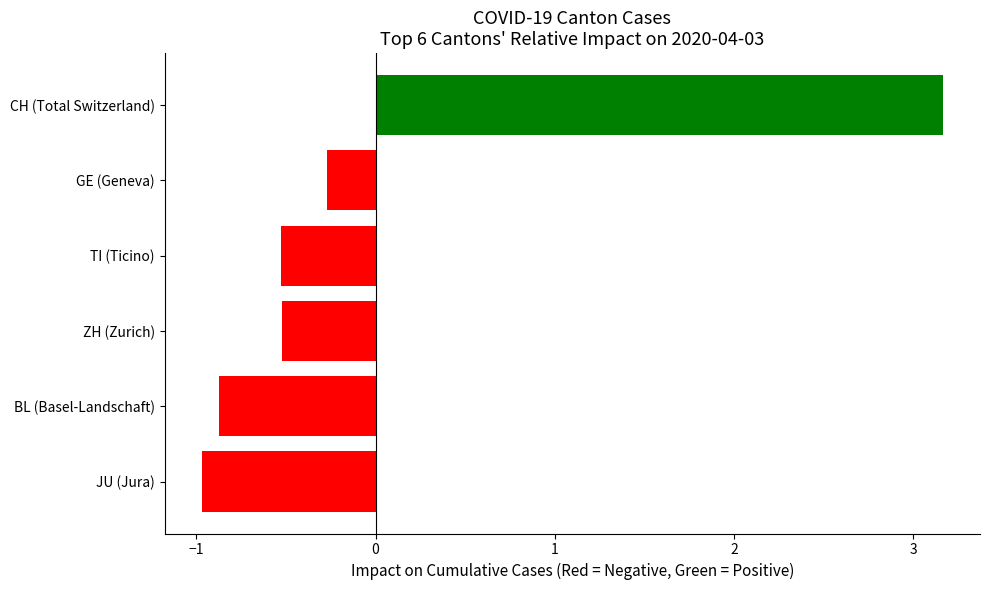

Where is the data nearest to the value 1?

GE (Geneva)